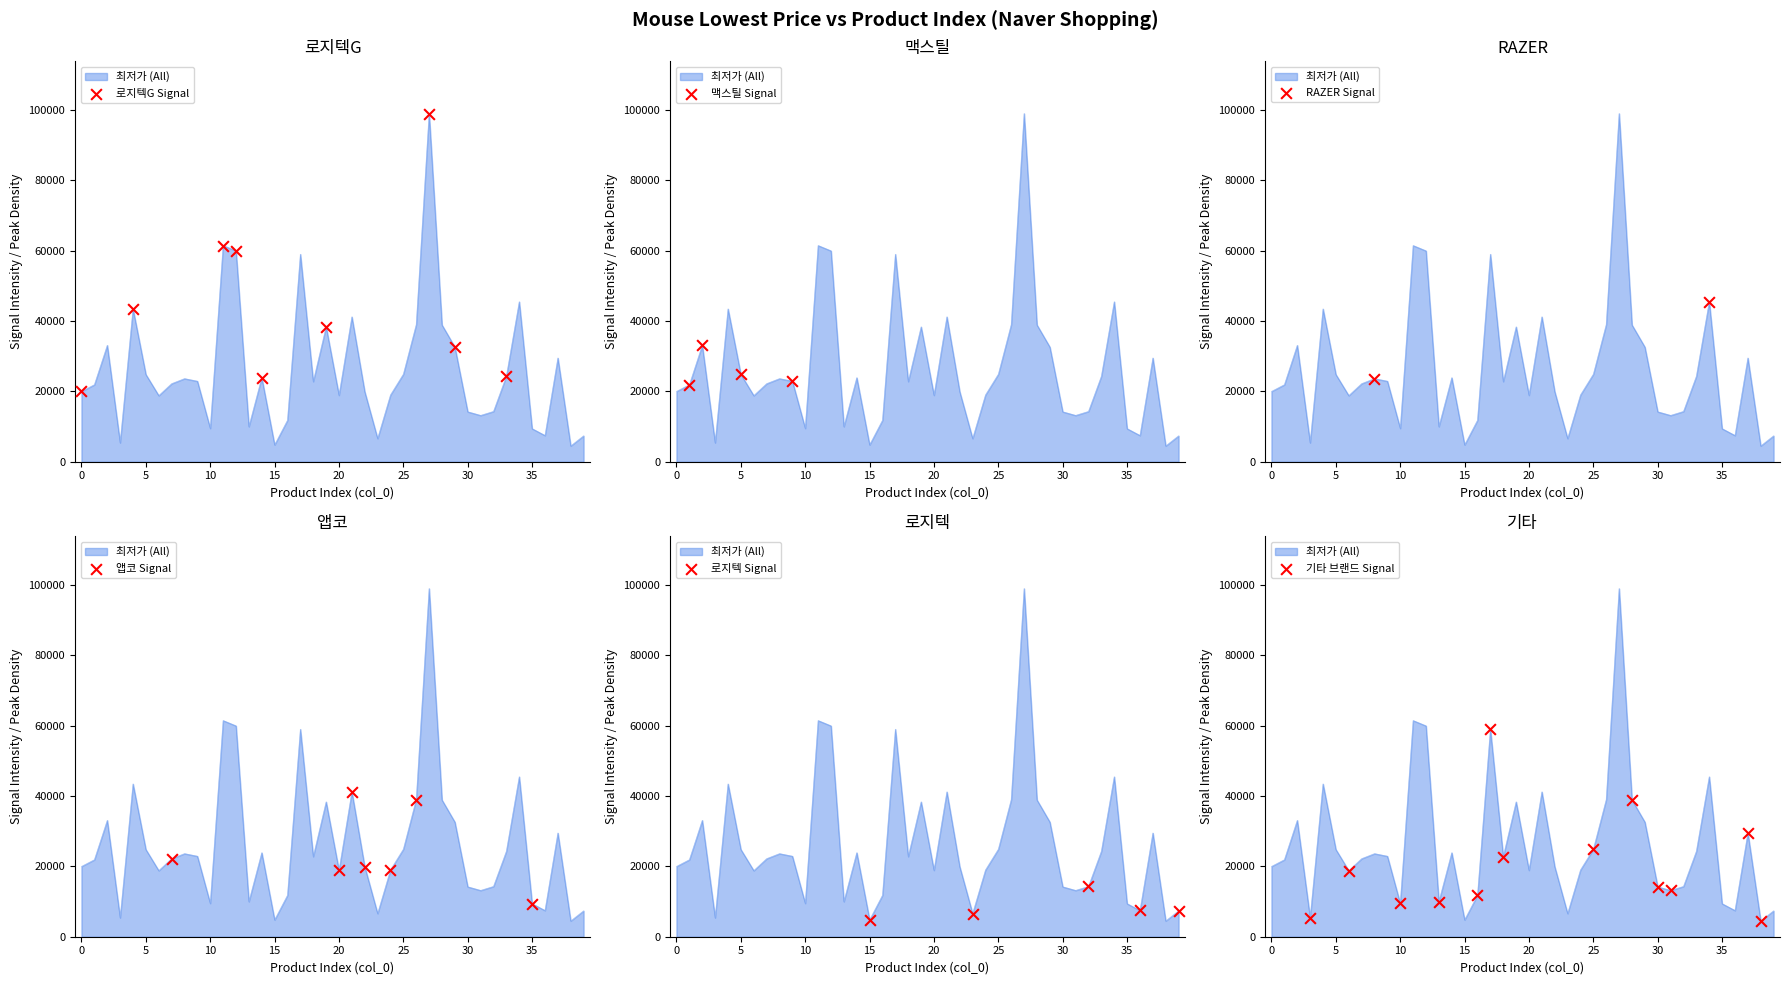

Approximately how many times larger is the value at 5 compared to 28?

0.6